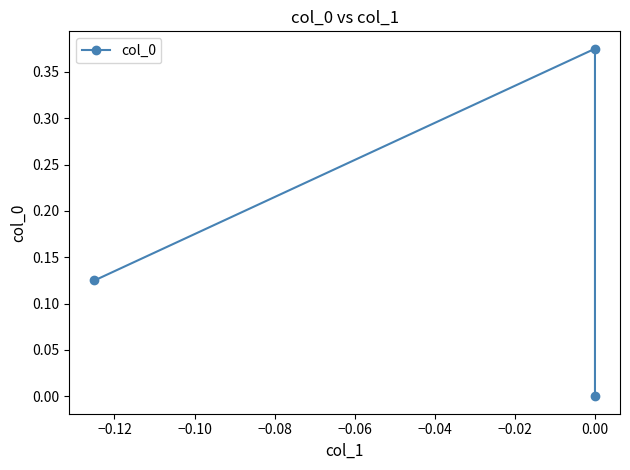

Does the chart have visible grid lines?

No